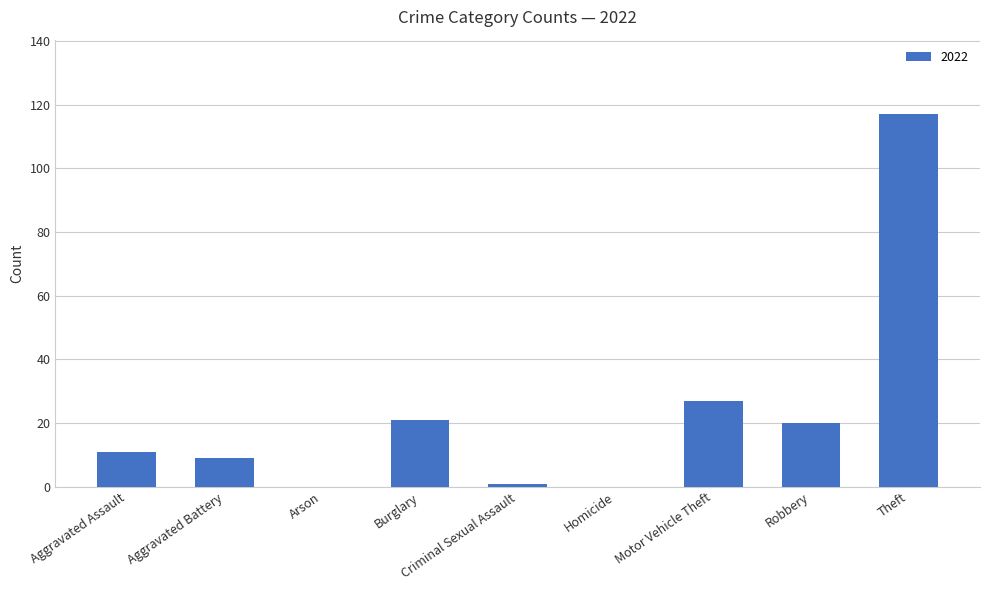

How many data points does each series have?

9